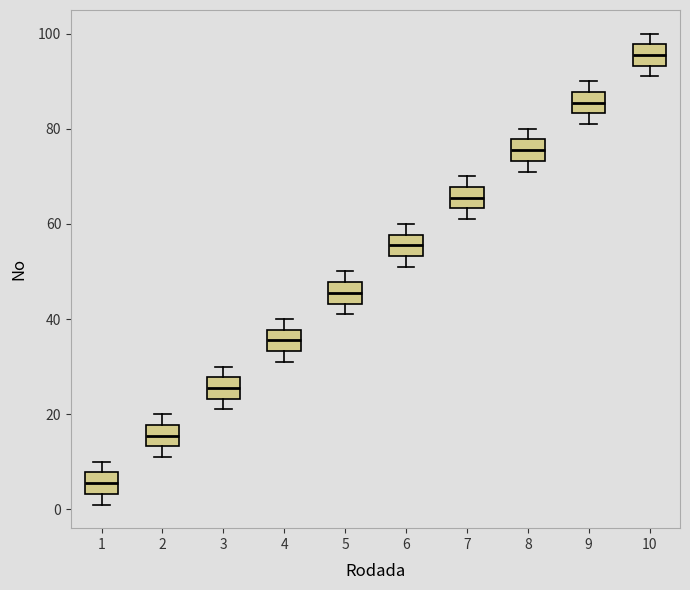

Where does the median line of the box at x = 4 sit on the y-axis? The values are not printed on the chart, so give them approximately, as read against the axis.

36